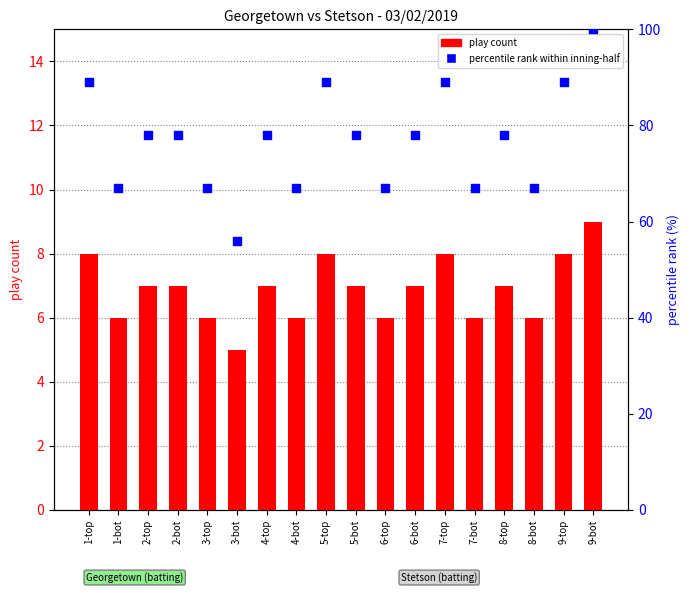

Which series has the largest total across all categories?

percentile rank within inning-half